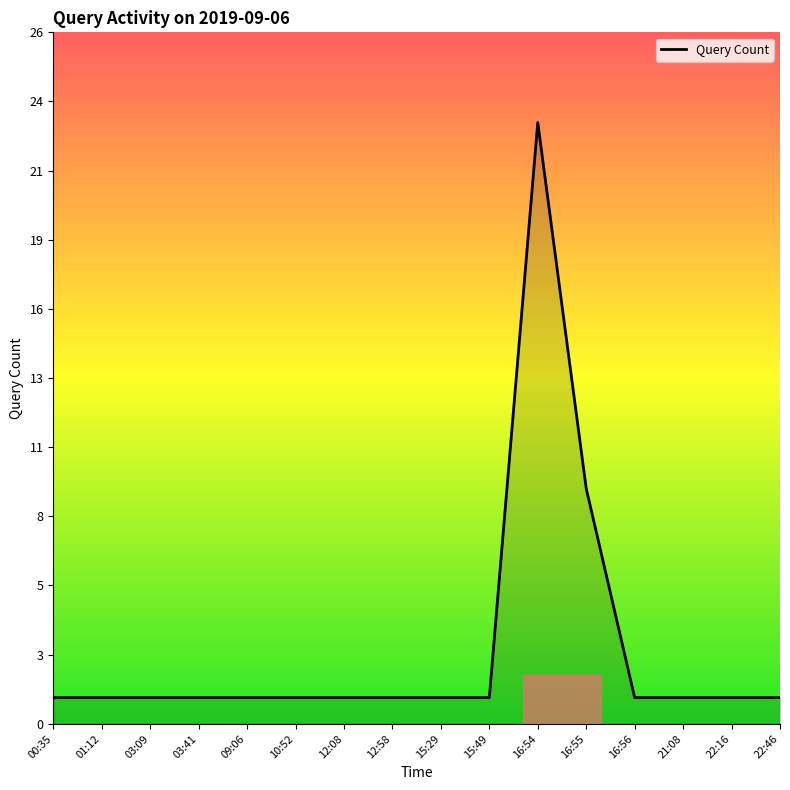

True or false: the data has more than 2 interior local peaks.

False